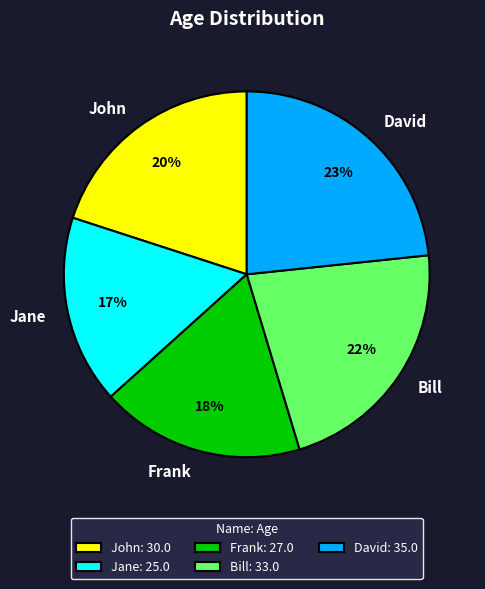

To the nearest percent, what is the combined percentage of Jane and Bill?

39%